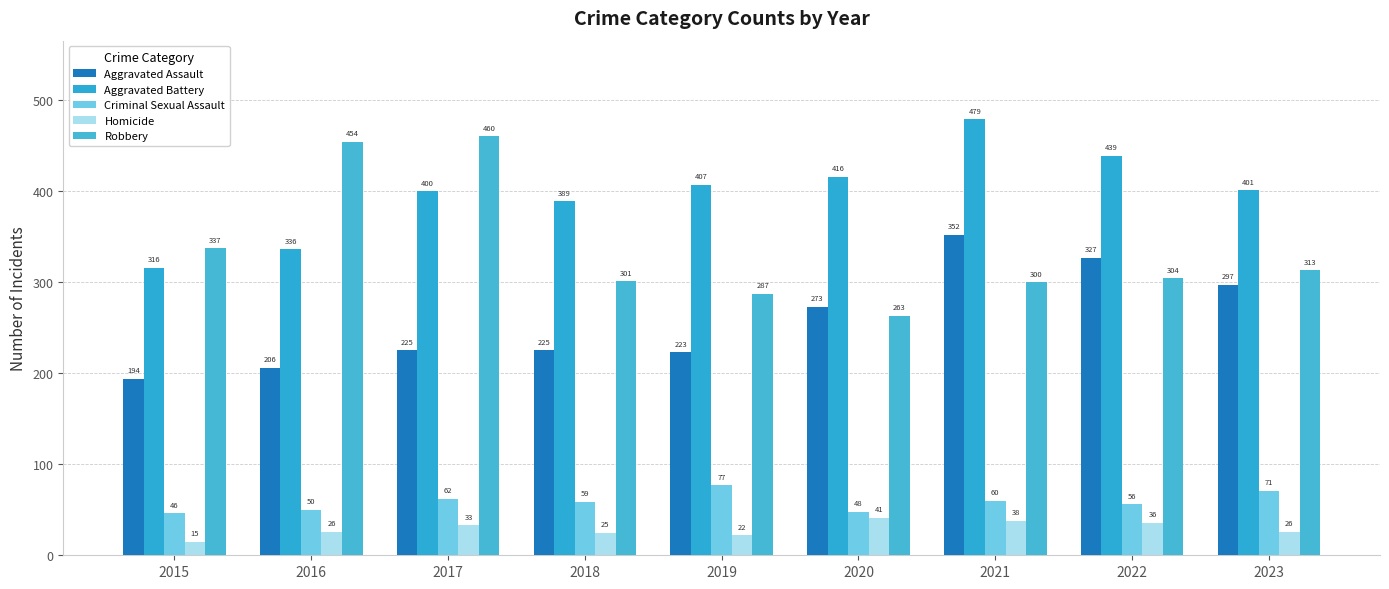

At which label does Robbery first exceed 304?

2015